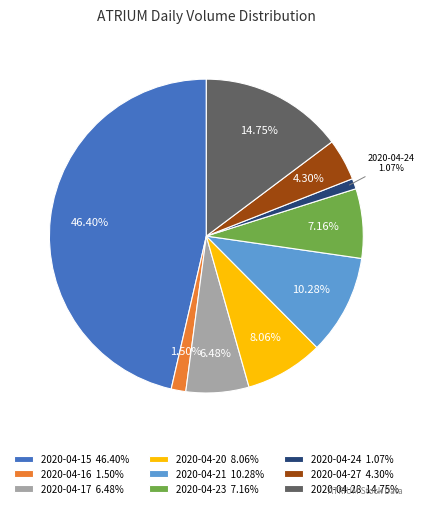

To the nearest percent, what is the difference between the 2020-04-27 and 2020-04-17 slice percentages?

2%